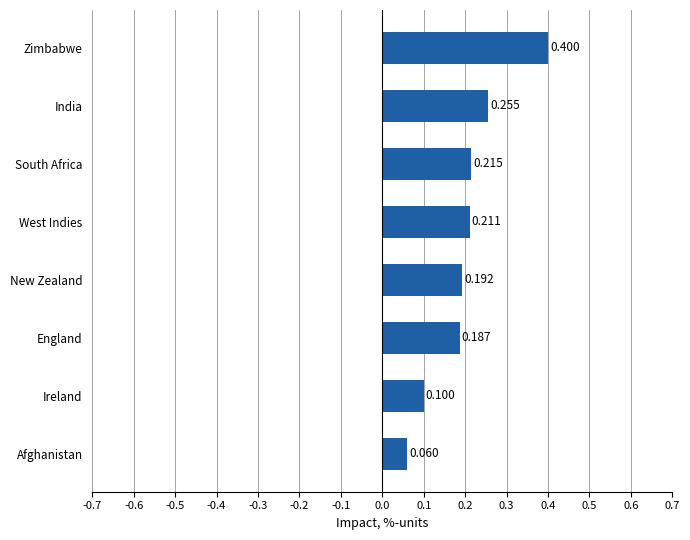

Between Ireland and England, which is larger?

England